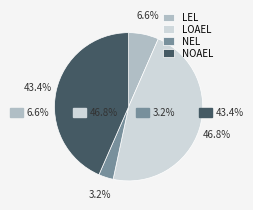

The 14 slice represents 13% of the pie. True or false?

False